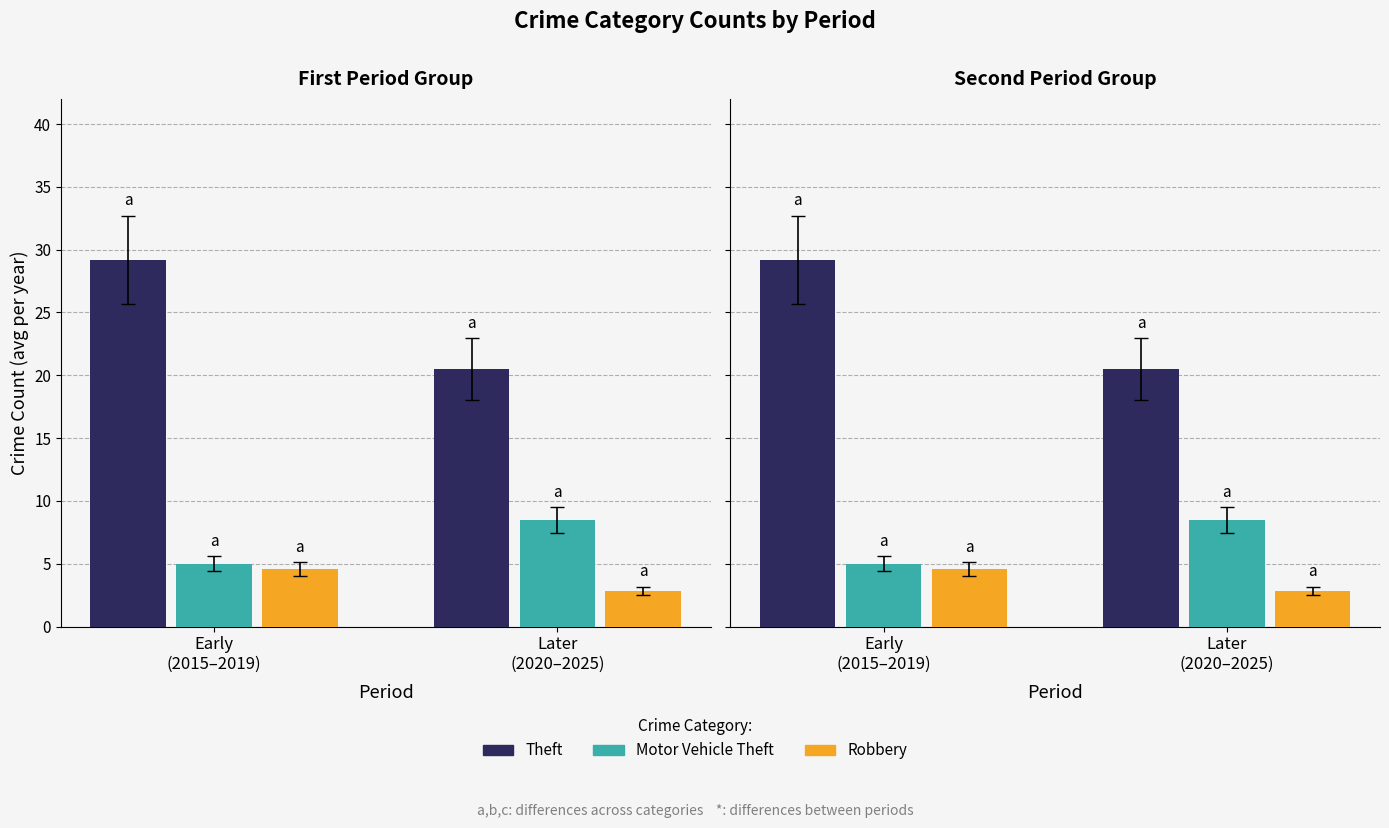

What is the difference between the Theft values at Early
(2015–2019) and Later
(2020–2025)?

8.7